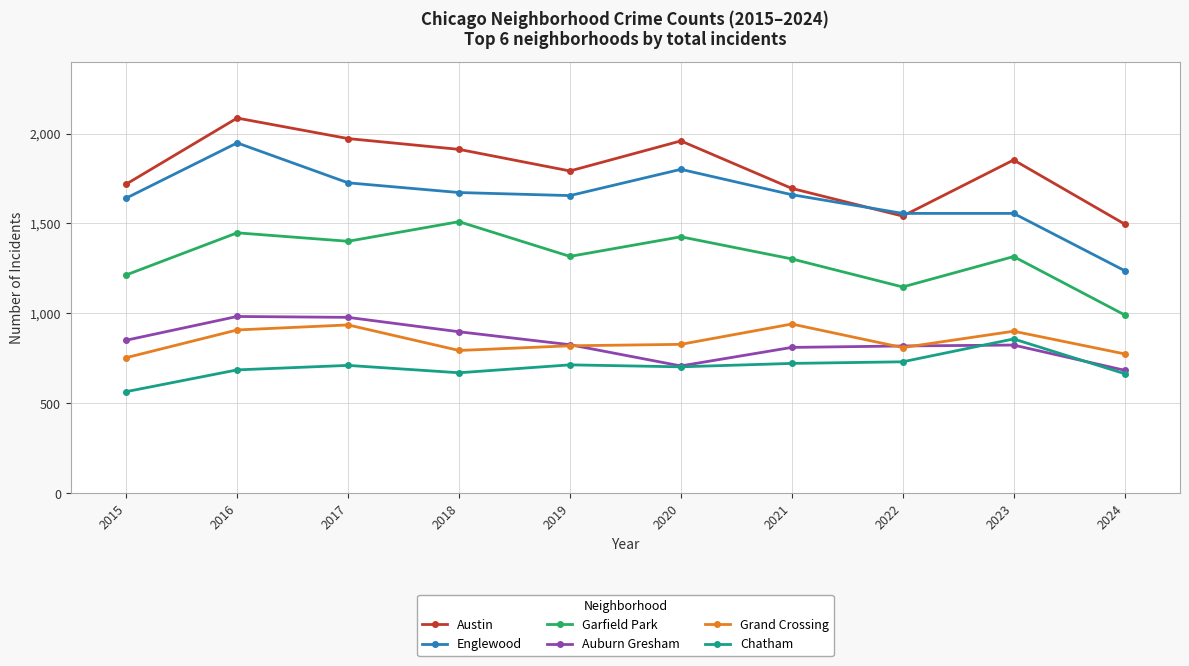

How many interior local valleys does the Garfield Park series have?

3